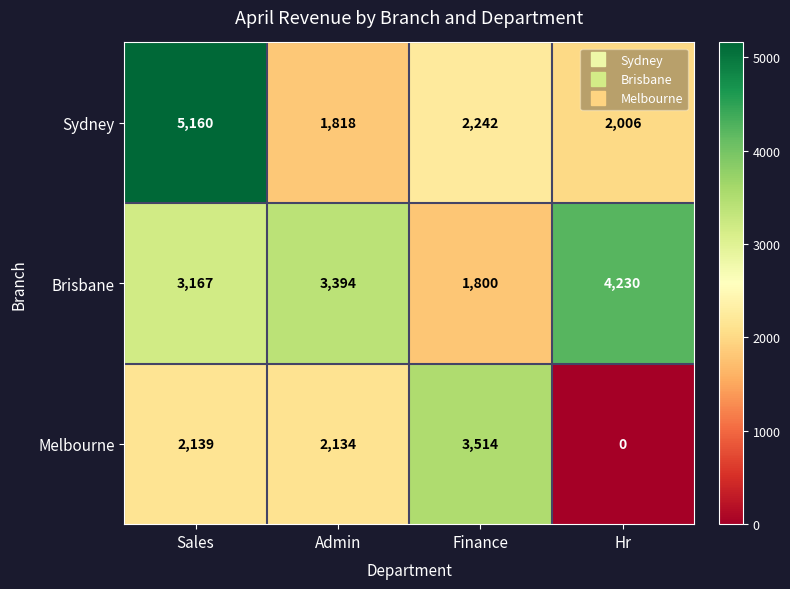

The value of Melbourne at Hr is -2364. True or false?

False